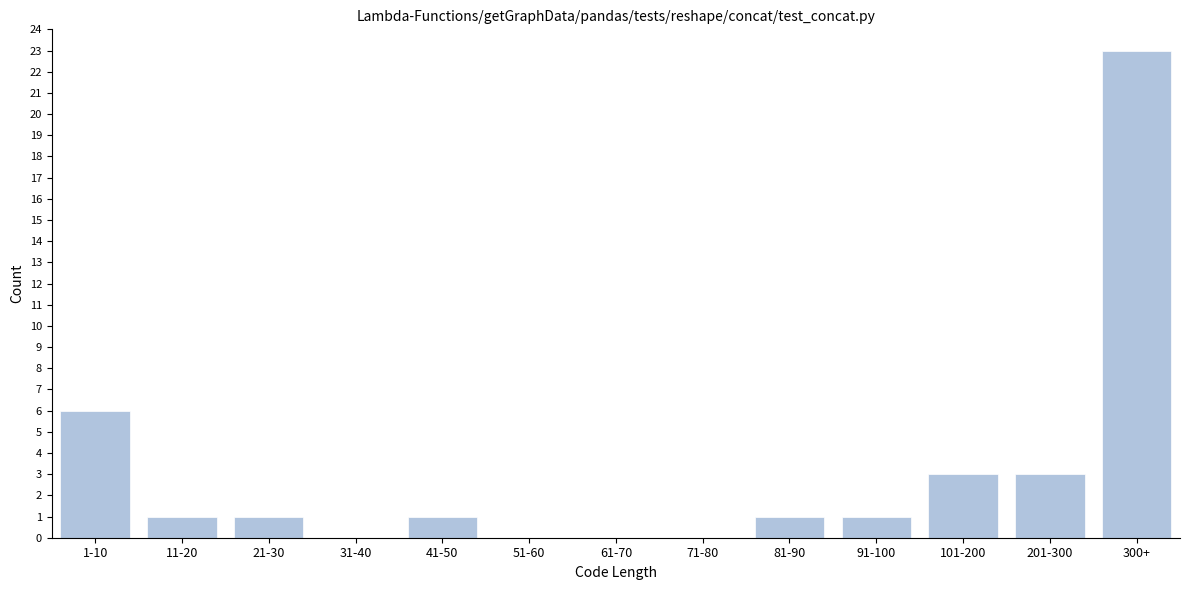

Reading left to right, transcribe all the data shown in this chart.

1-10=6	11-20=1	21-30=1	31-40=0	41-50=1	51-60=0	61-70=0	71-80=0	81-90=1	91-100=1	101-200=3	201-300=3	300+=23